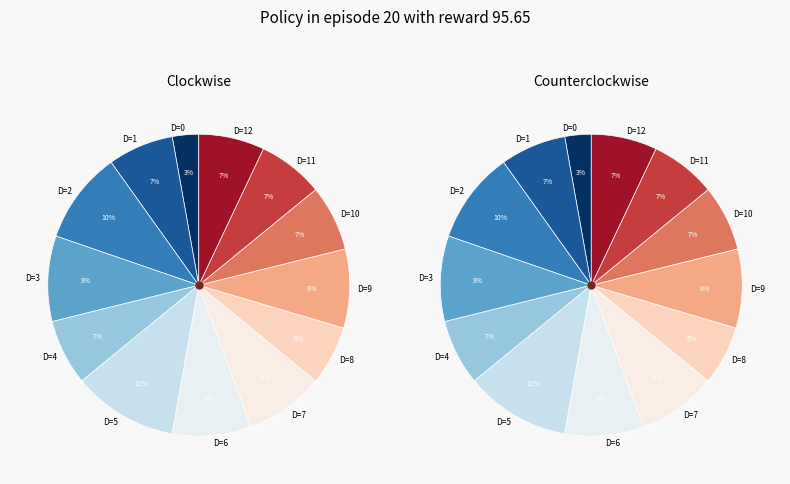

To the nearest percent, what portion does D=9 represent?

8%